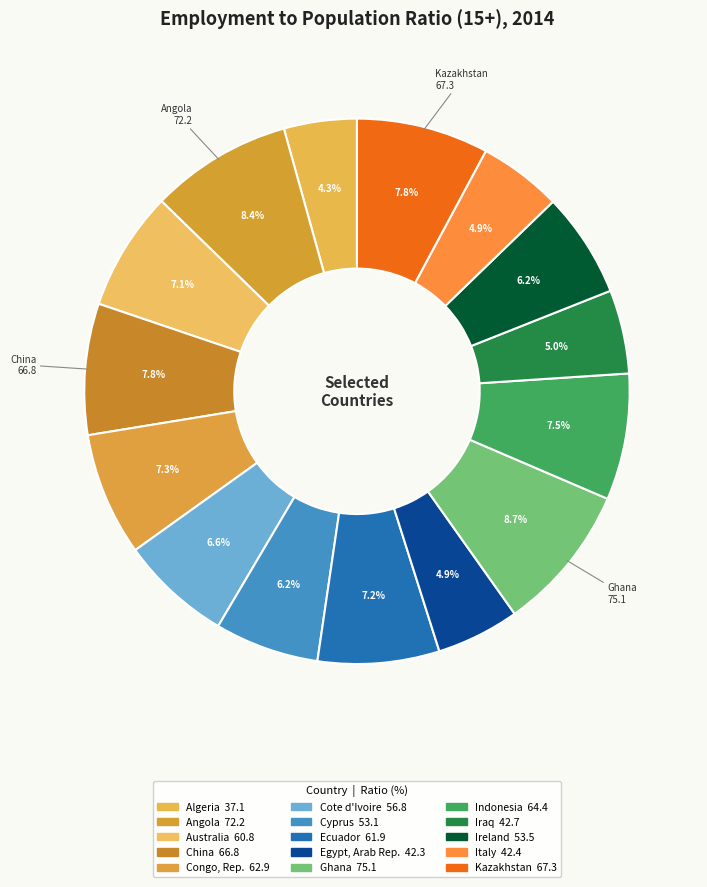

Is Cyprus the majority of the pie?

No